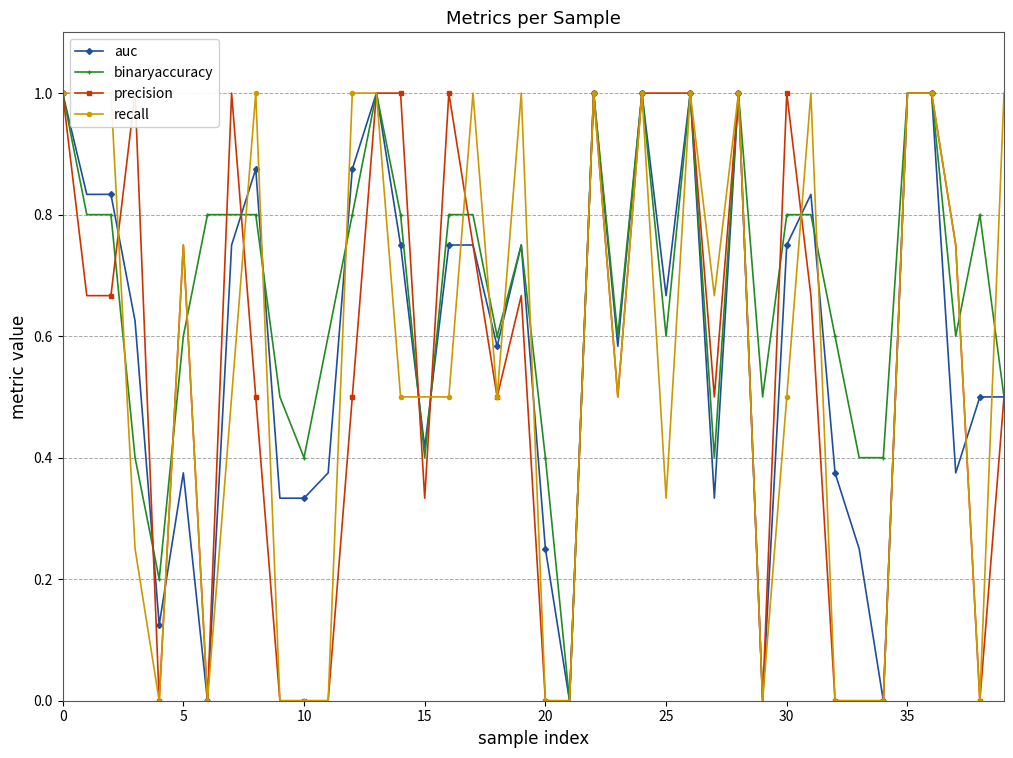

Is it true that binaryaccuracy equals 0.6 at 20?

False